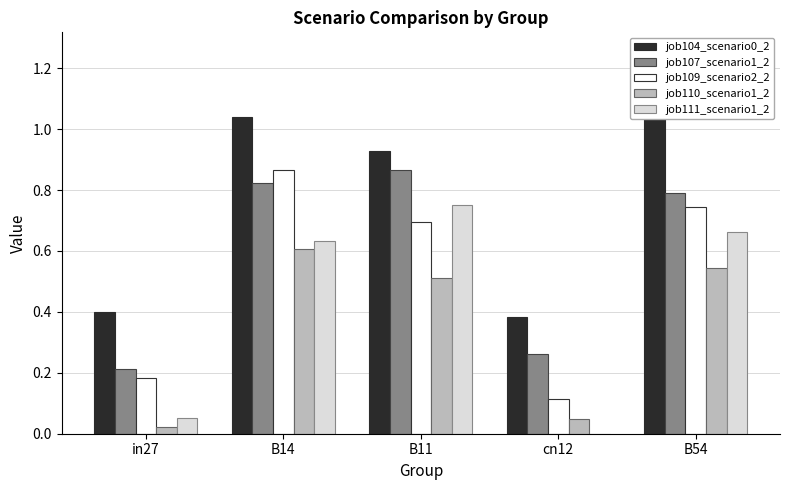

Rank the series by their maximum value, from highest to lowest.

job104_scenario0_2, job107_scenario1_2, job109_scenario2_2, job111_scenario1_2, job110_scenario1_2